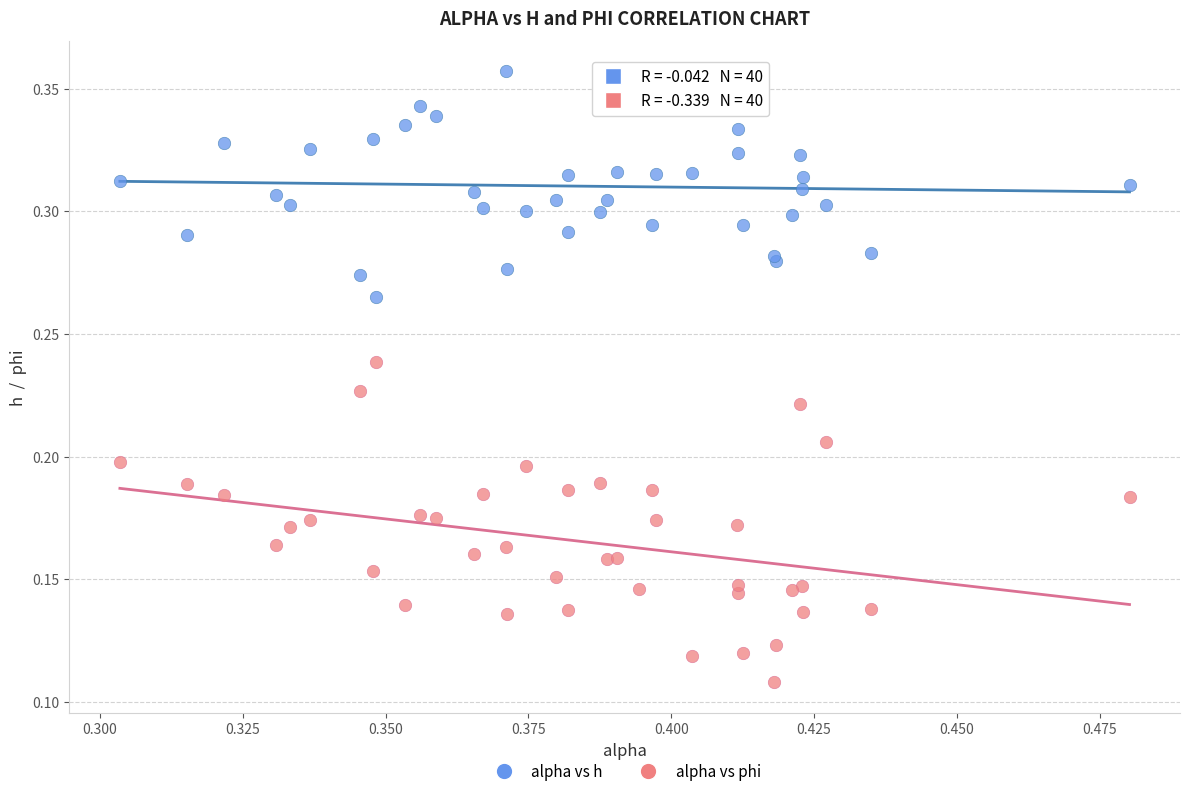

Which series reaches the maximum Y coordinate?

alpha vs h